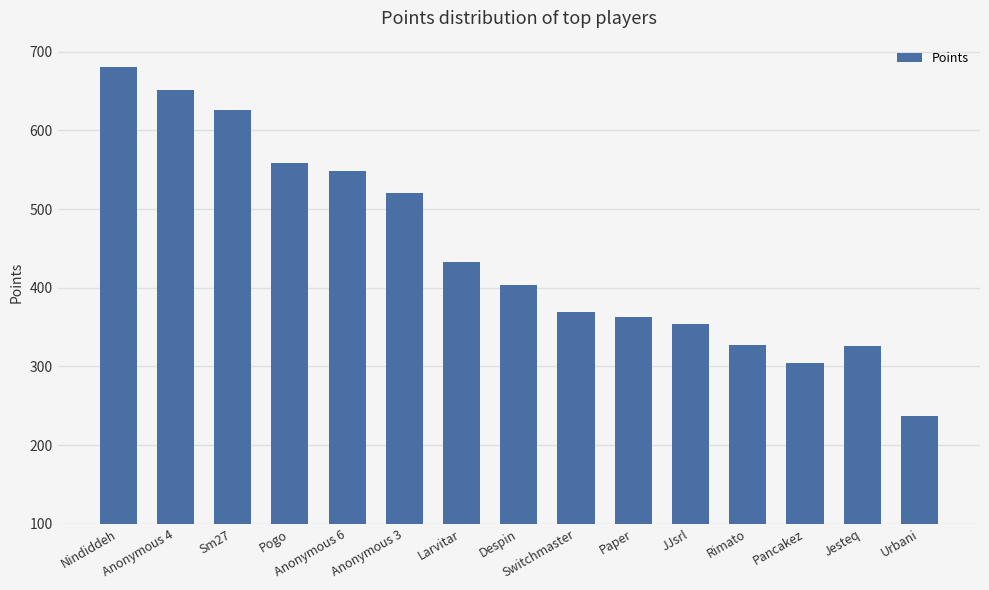

What is the change in value from JJsrl to Jesteq?

-28